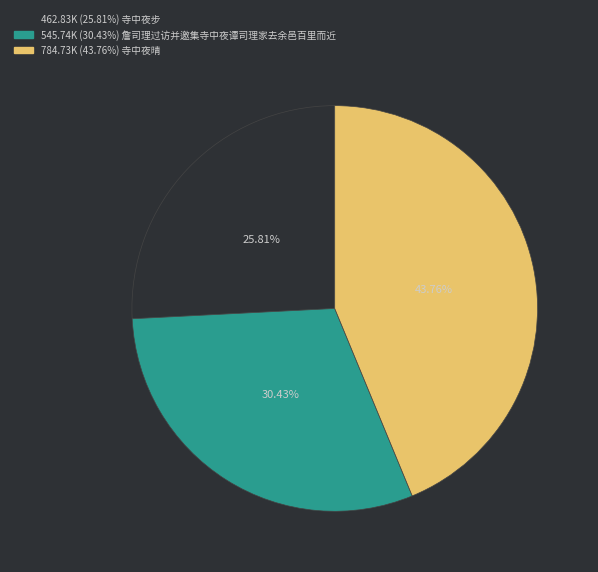

Does any single category account for the majority?

No